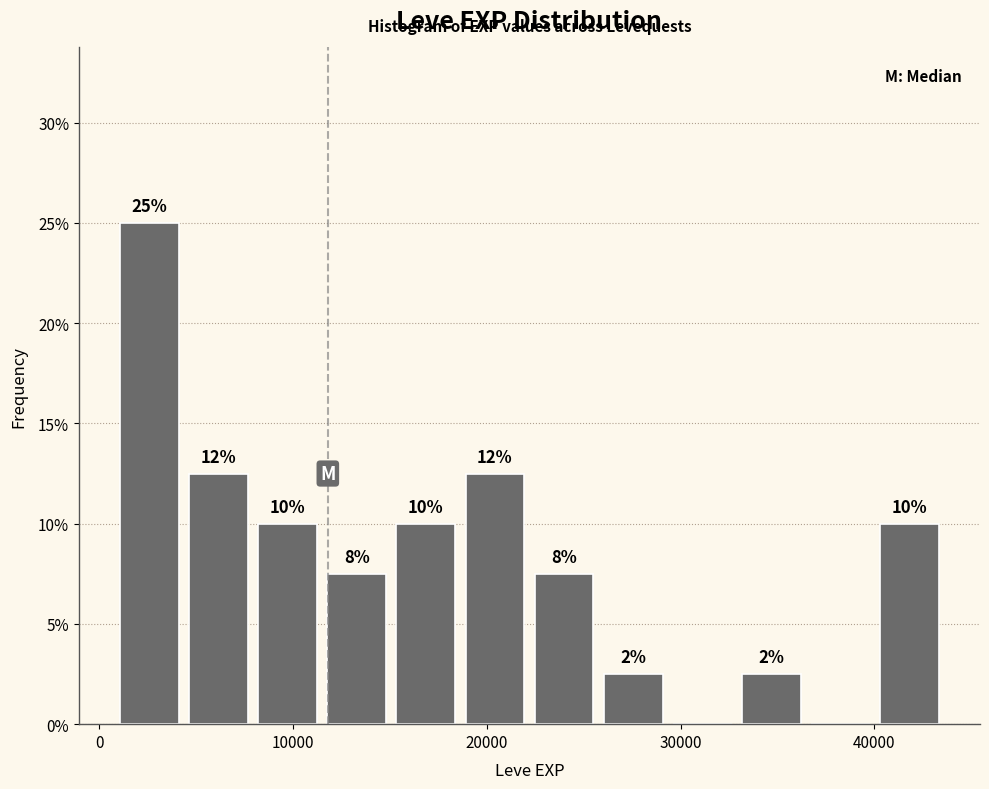

Read against the x-axis, roughly where is the centre of the tallest bar?

3000